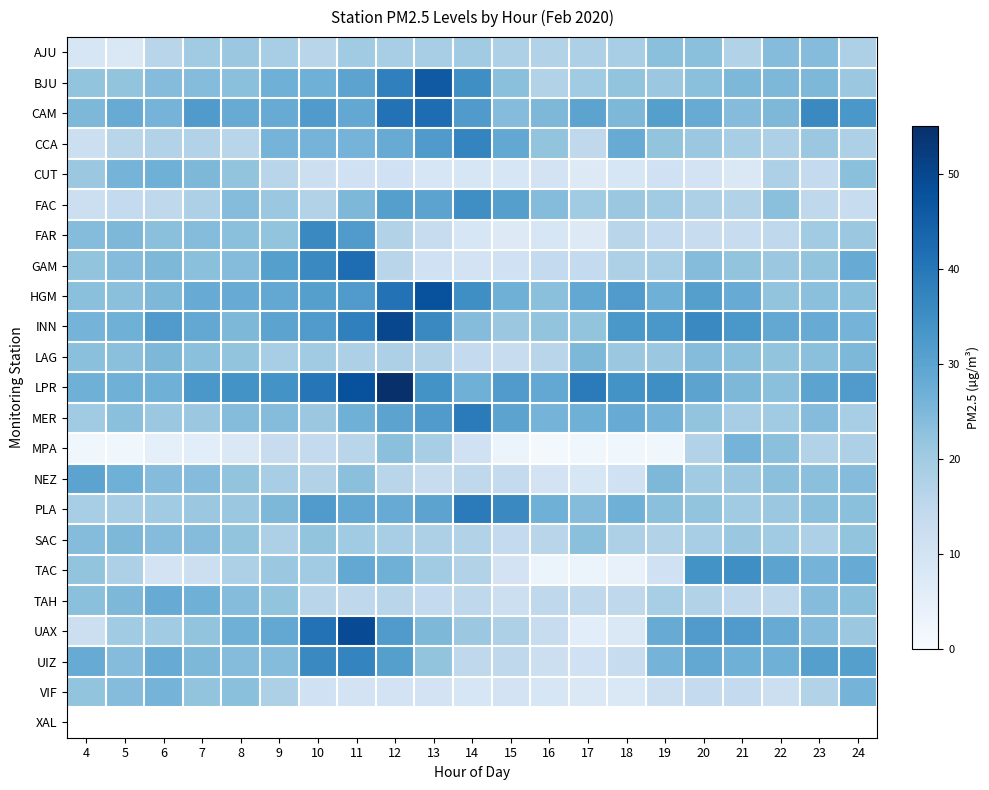

True or false: HGM has a value of 4.7 at 24.

False